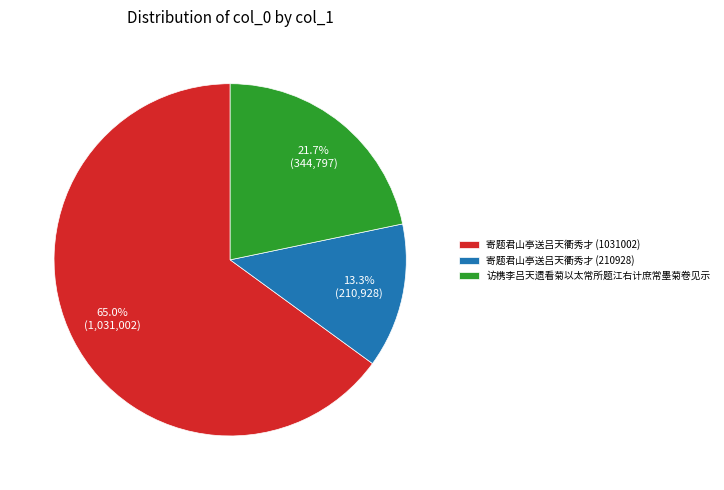

To the nearest percent, what is the combined percentage of 寄题君山亭送吕天衢秀才 (1031002) and 寄题君山亭送吕天衢秀才 (210928)?

78%